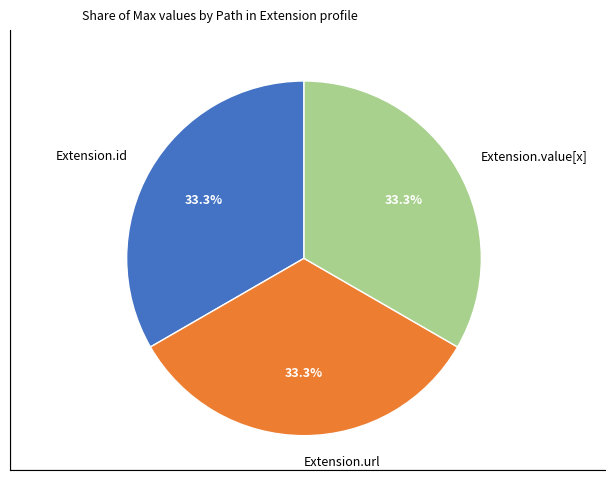

Does Extension.id account for over 50% of the chart?

No